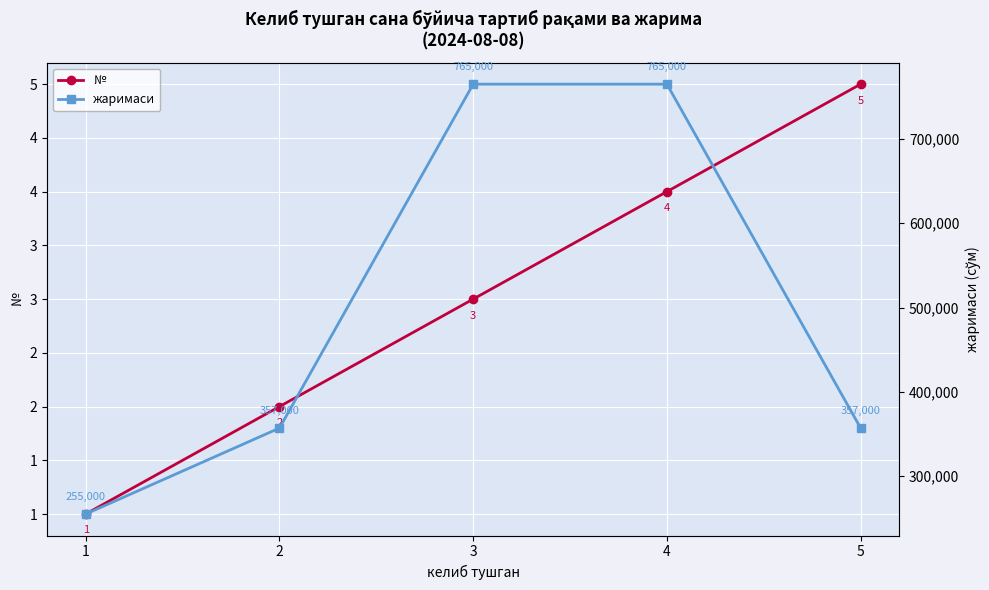

How many data points in жаримаси are above 357000?

2